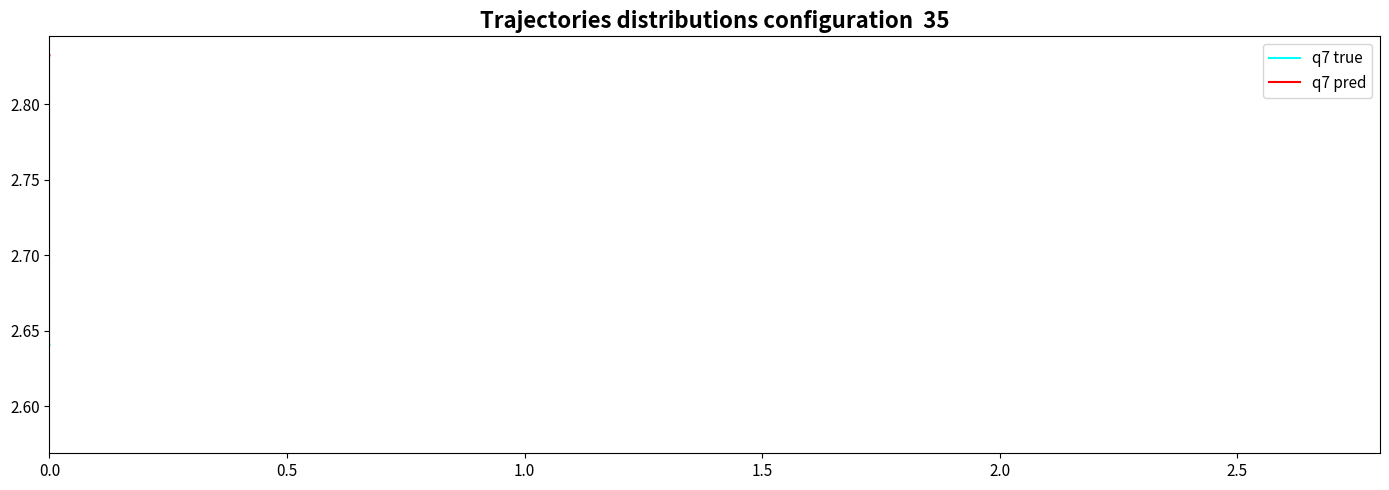

Rank the series by their average value, from highest to lowest.

q7 pred, q7 true